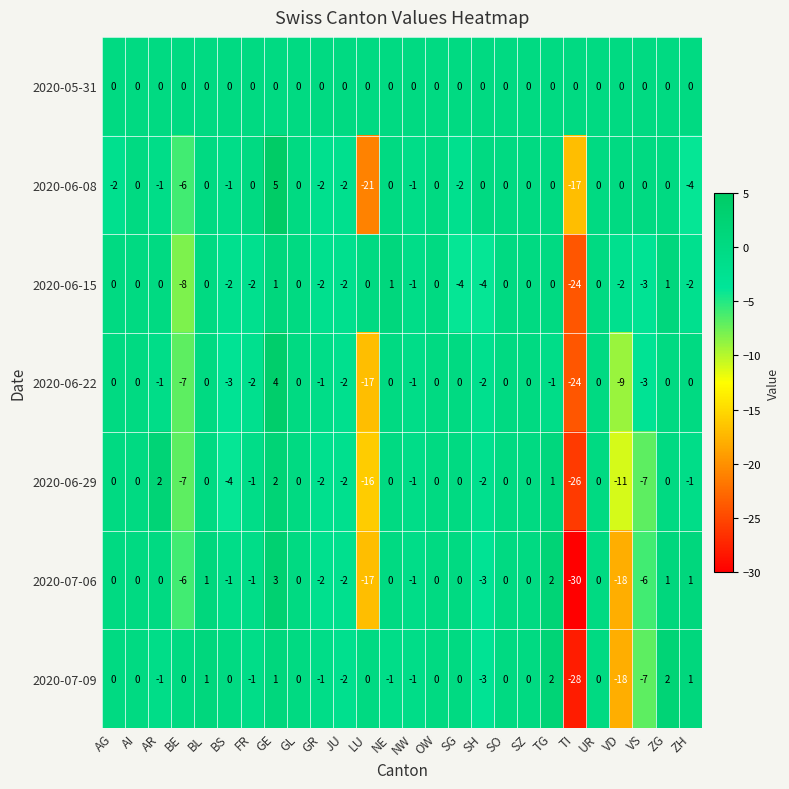

The 2020-06-15 series shows -1 at VD. True or false?

False